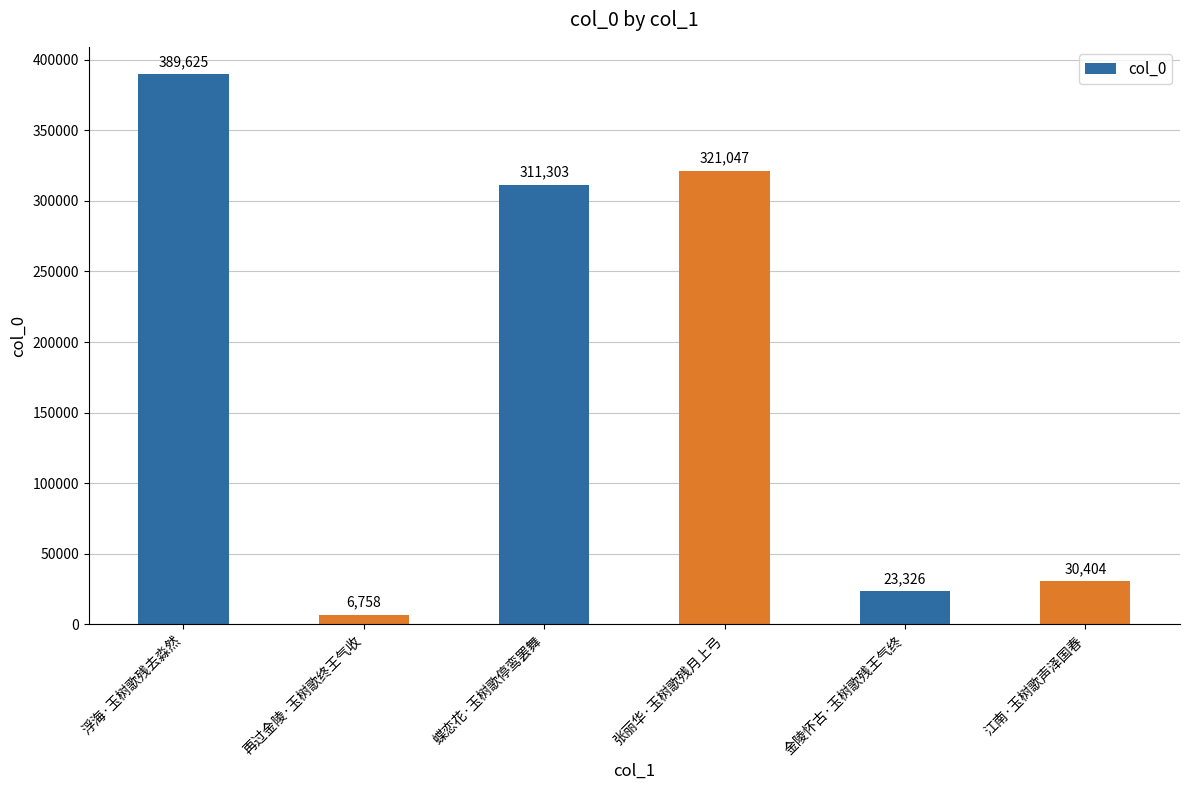

What is the smallest value displayed?

6758